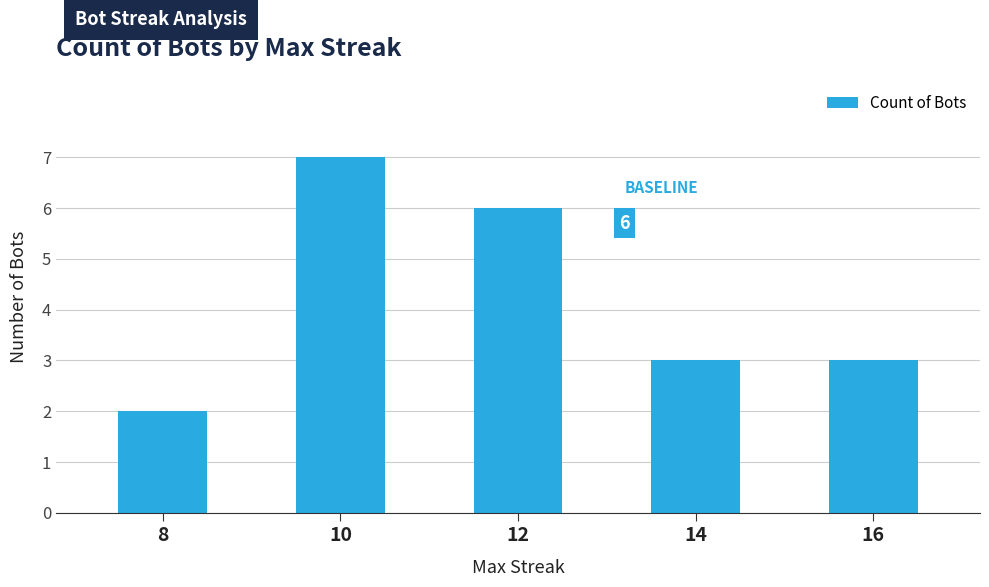

Count the number of categories in the chart.

5